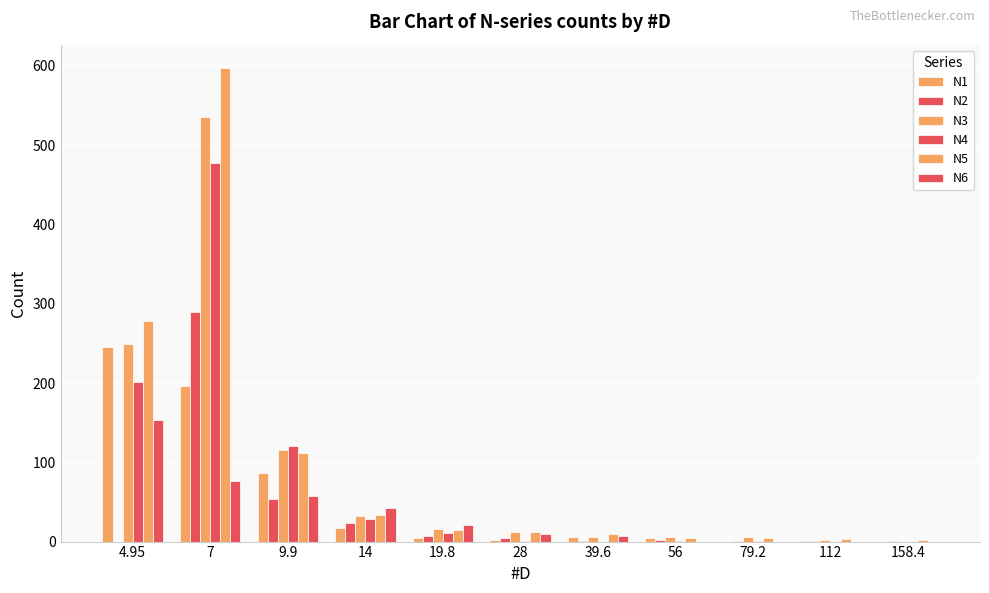

Are the bars grouped side by side (vs. stacked)?

Yes